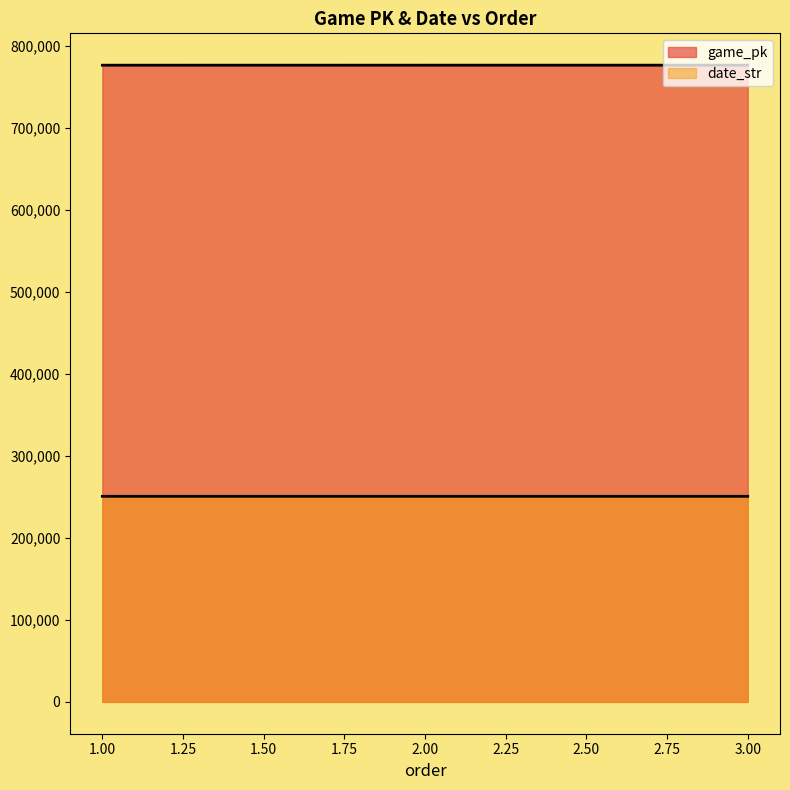

What is the approximate value of date_str at 1?

250813